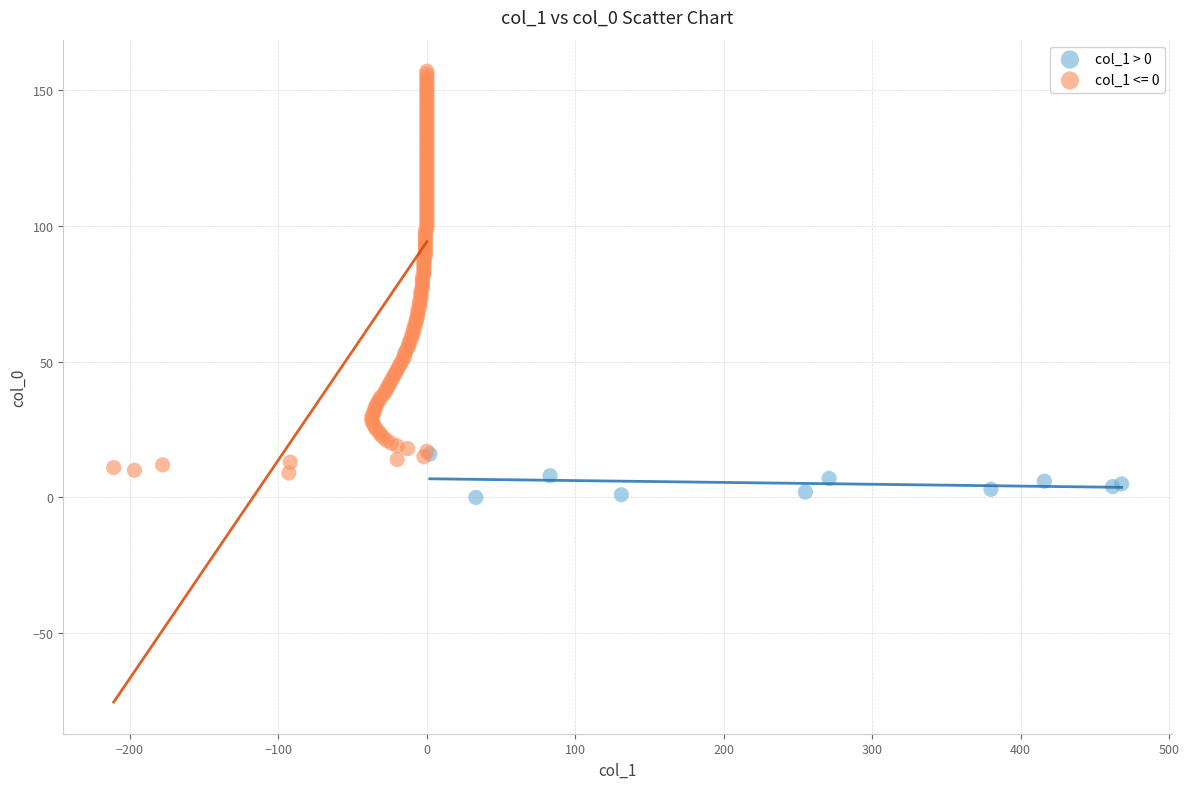

Which series contains the highest Y value?

col_1 <= 0